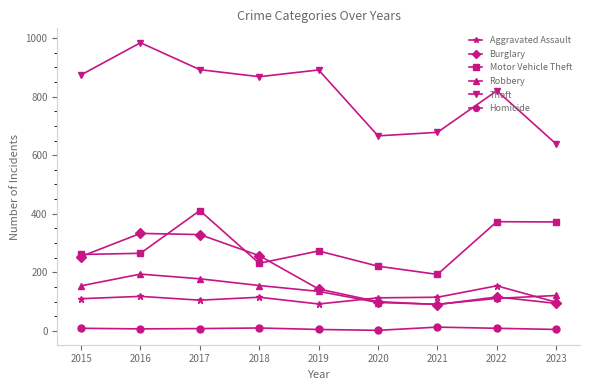

What is the spread (max minus min) of values at 2015?

865